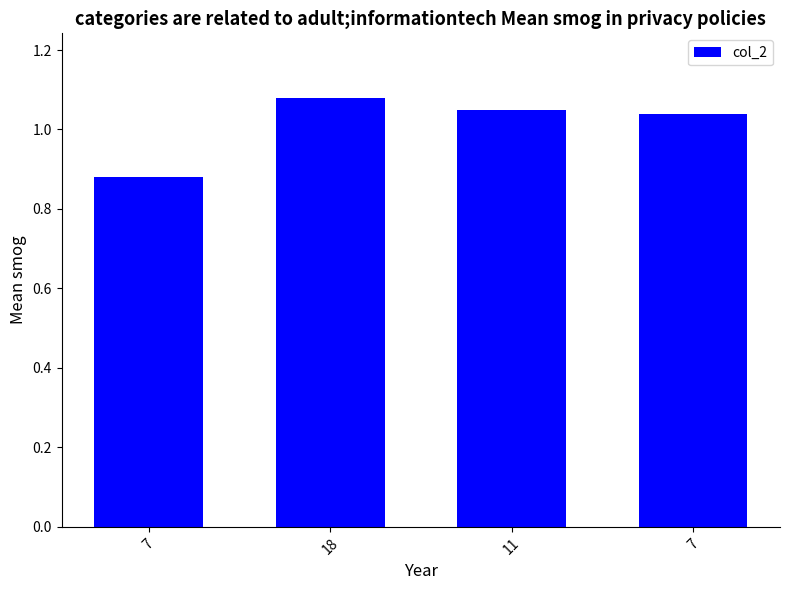

Approximately how many times larger is the value at 11 compared to 7?

1.0